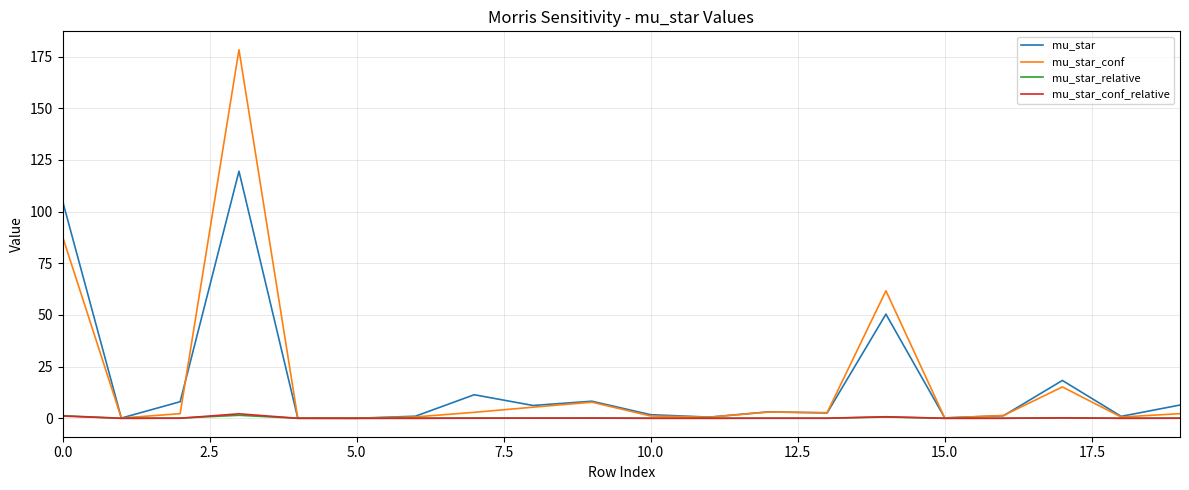

What is the maximum value shown in the chart?

178.3